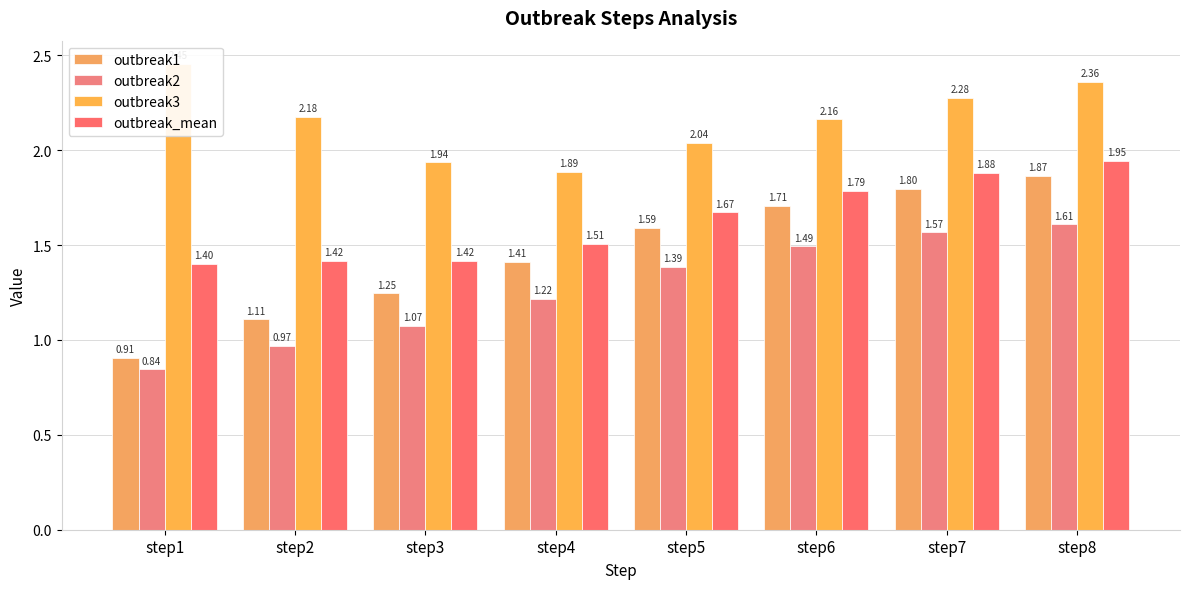

The outbreak1 series shows 0.6 at step7. True or false?

False